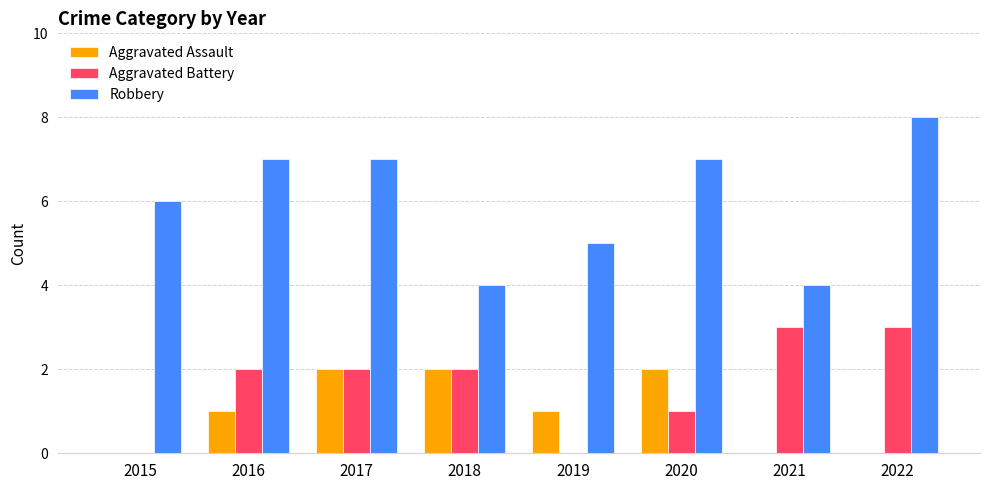

What value does the Robbery series have at 2020?

7